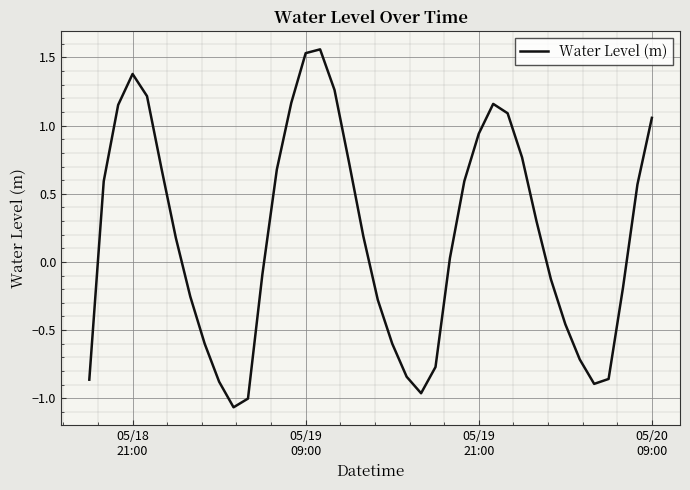

How many lines are shown in the chart?

1